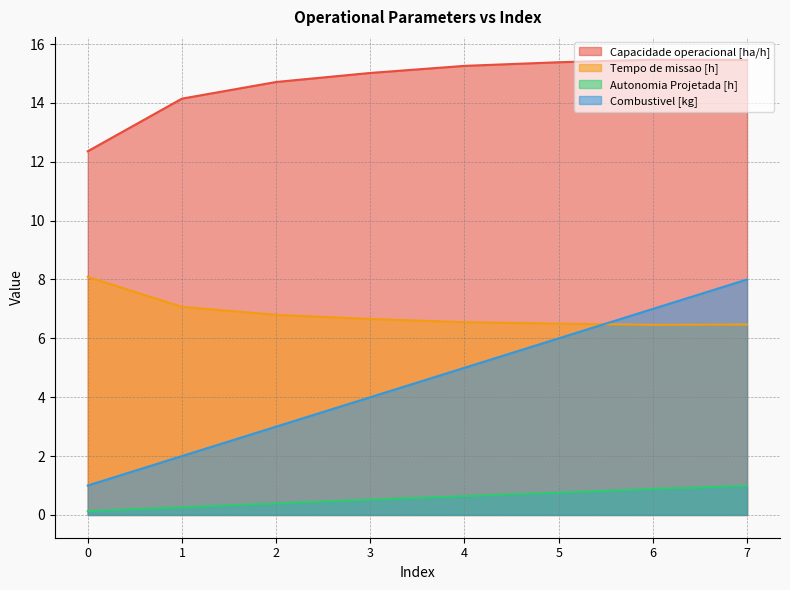

At which category is the sum across all series the highest?

7